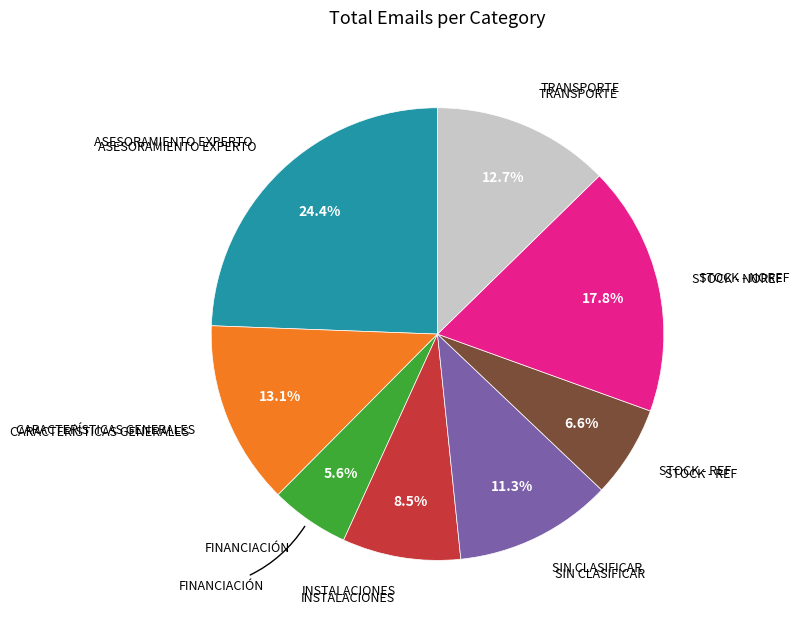

How many segments does this pie chart have?

8